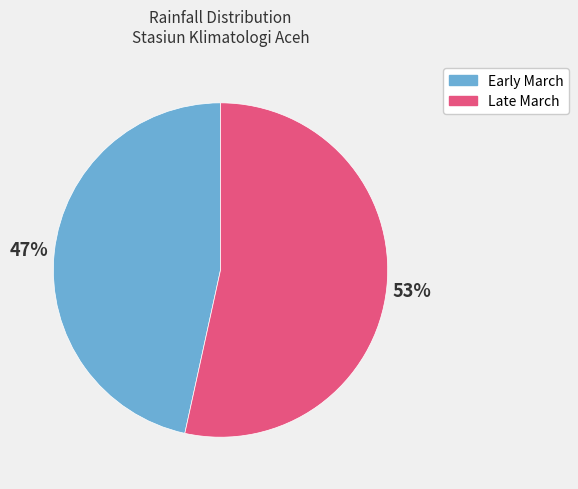

Is there a majority slice in this chart?

Yes